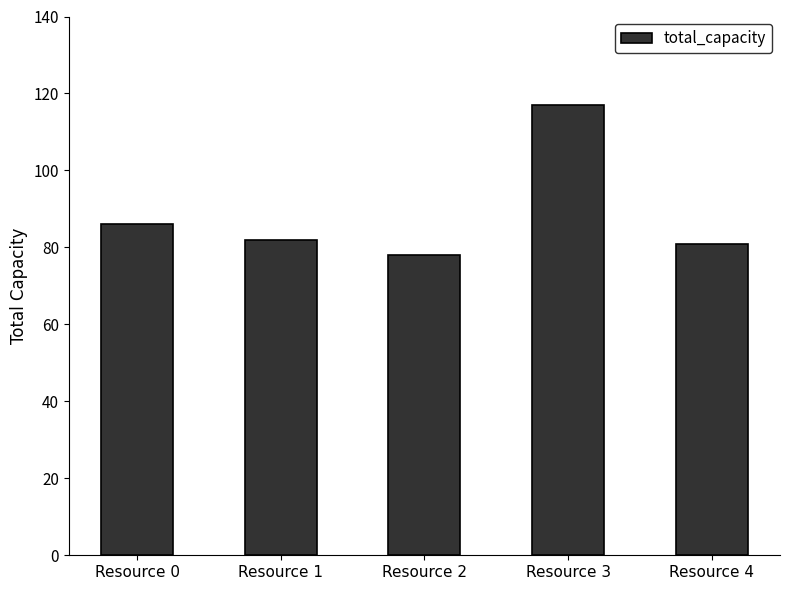

Read the value at Resource 4.

81